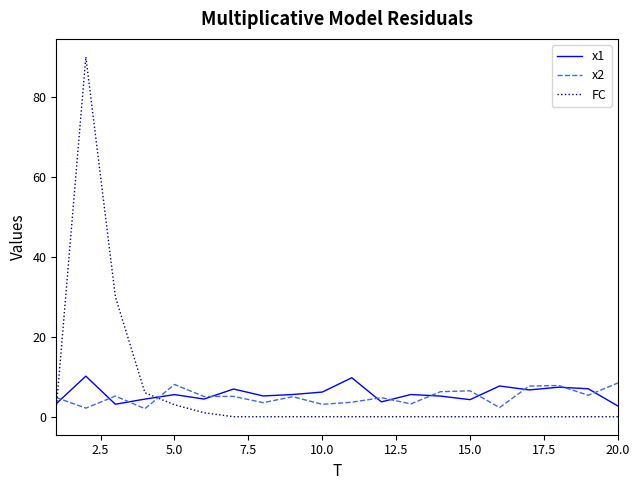

What is the maximum value shown in the chart?

90.0